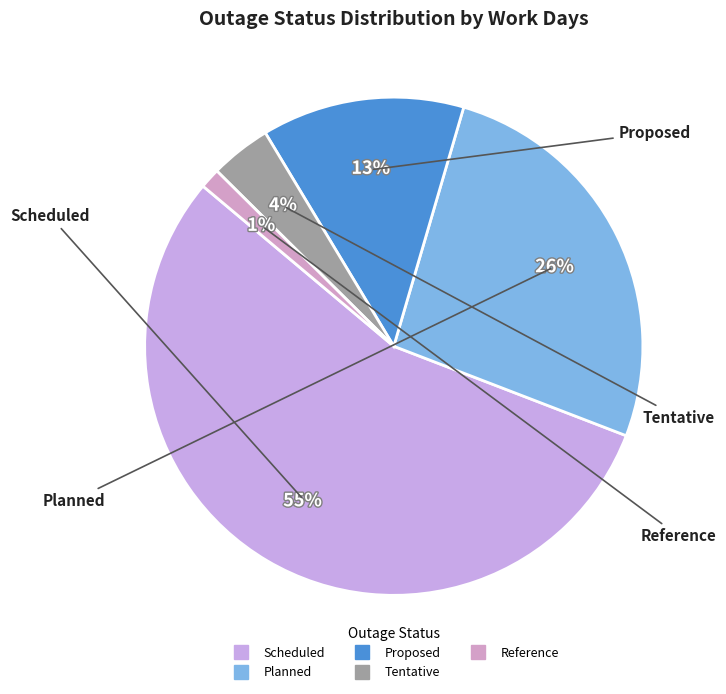

What is the ratio of the value at Reference to the value at Proposed?

0.1